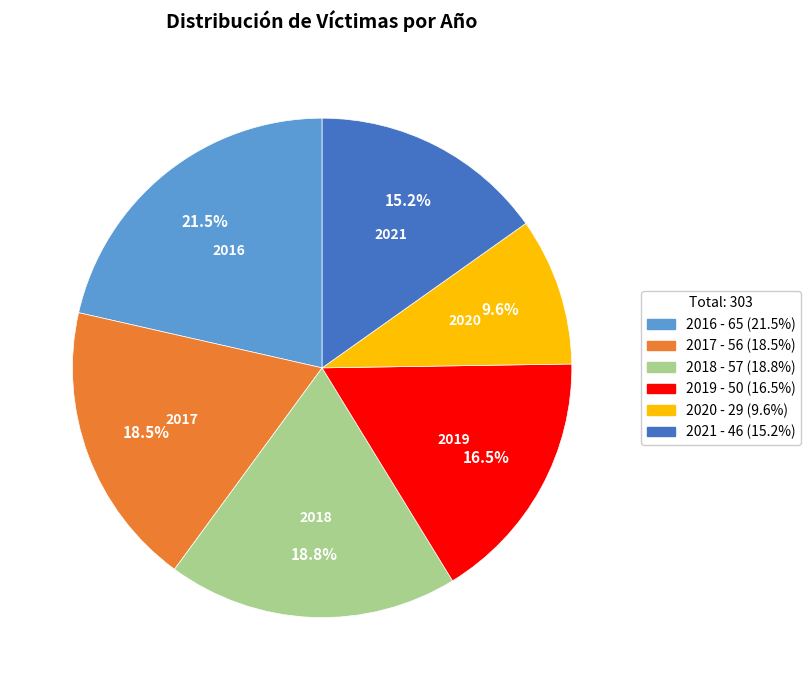

Between 2021 and 2017, which is larger?

2017